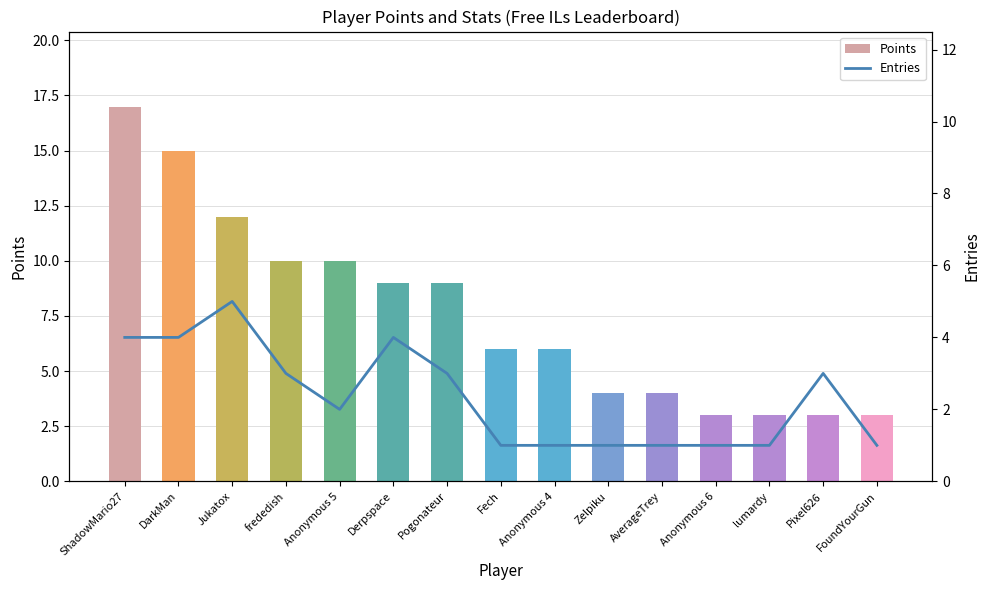

At which label does Points first exceed 6?

ShadowMario27